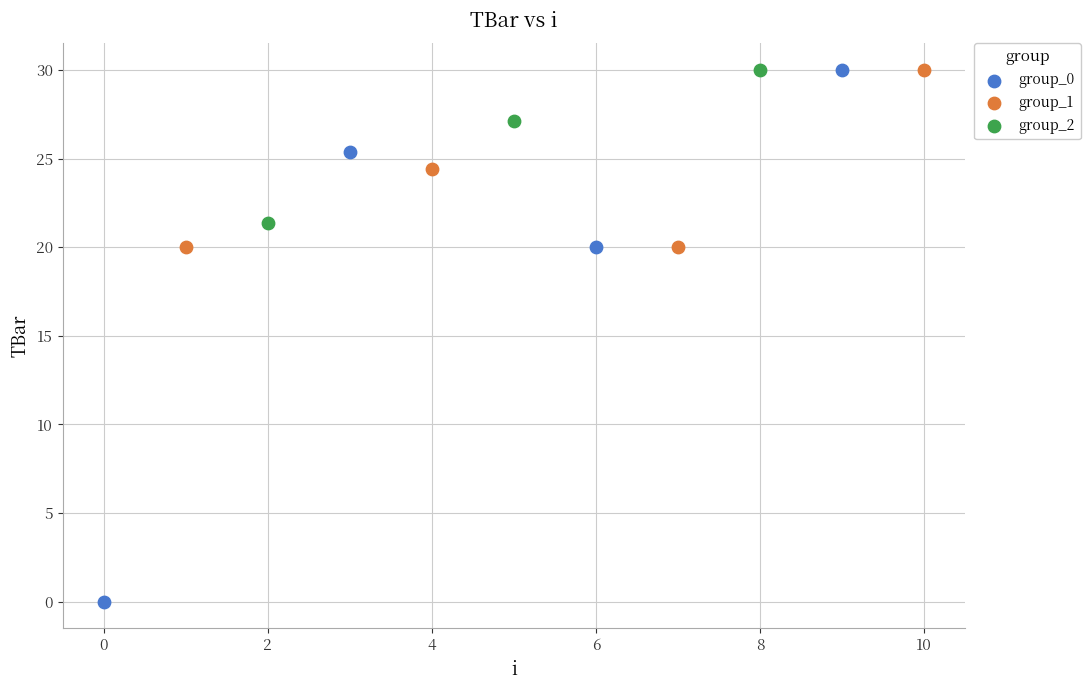

Which series has the widest spread of Y values?

group_0